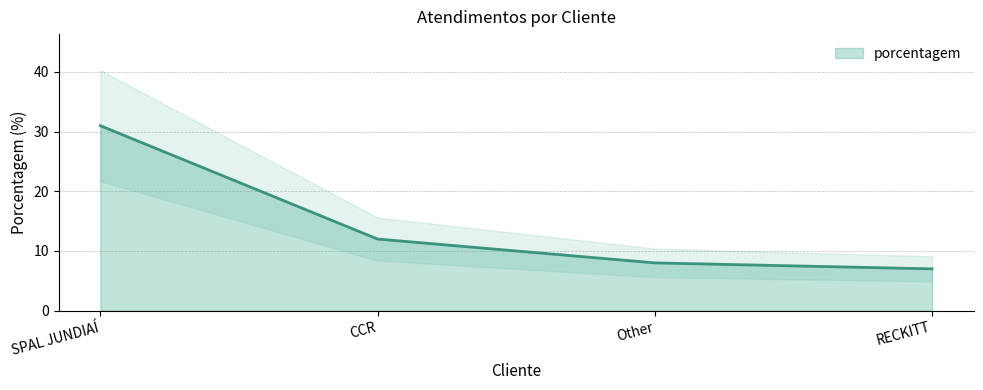

Reading left to right, transcribe all the data shown in this chart.

SPAL JUNDIAÍ=31	CCR=12	Other=8	RECKITT=7